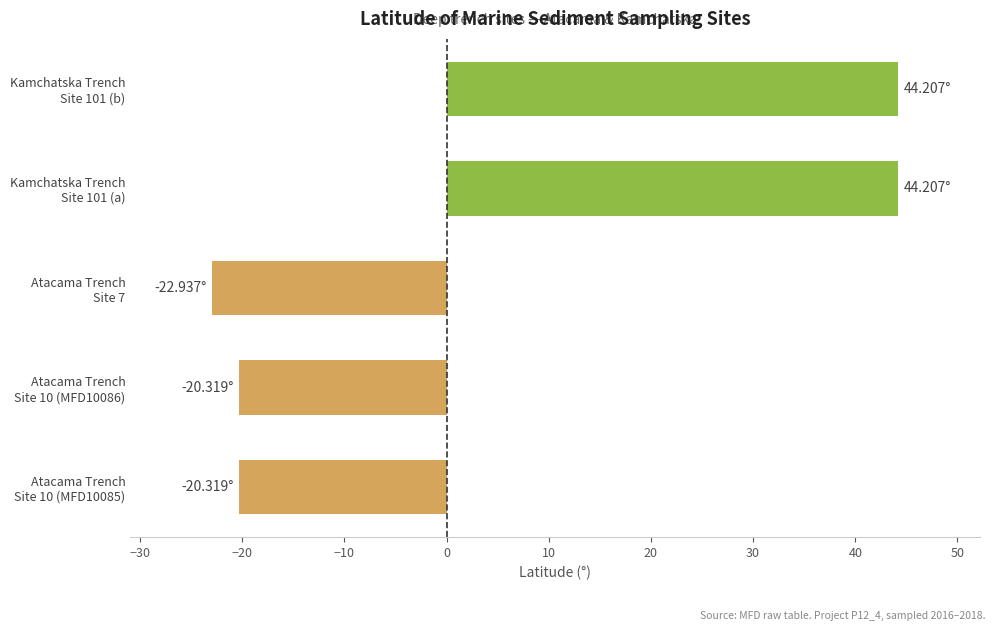

What is the sum of all values?

24.8